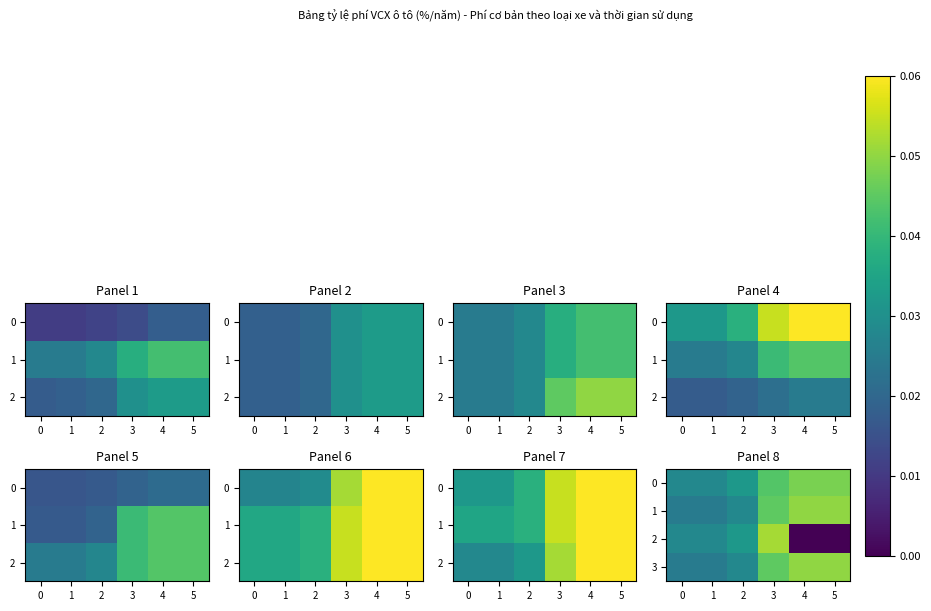

Rank the categories by 1 value from highest to lowest.

4, 5, 3, 2, 0, 1